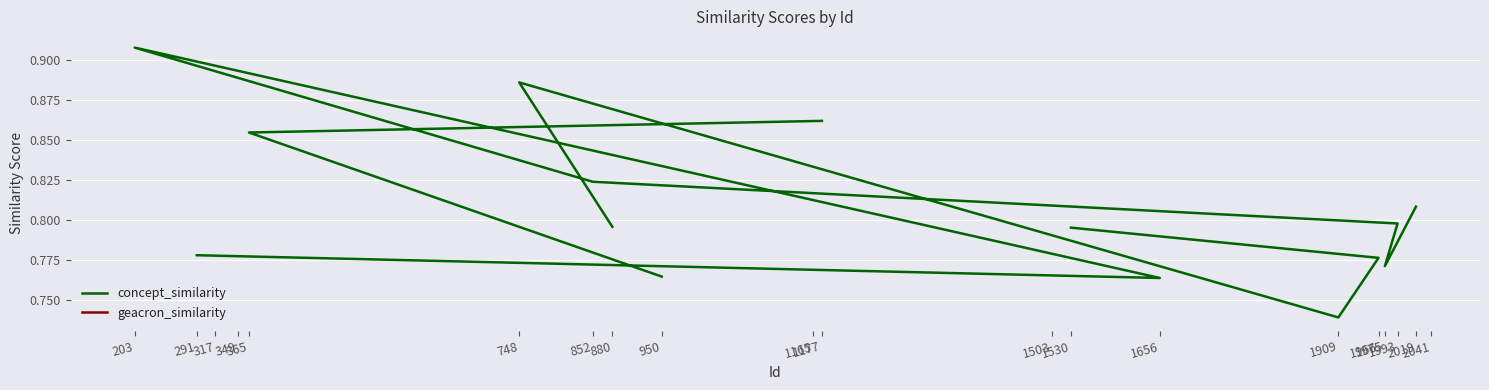

True or false: geacron_similarity and concept_similarity intersect in this chart.

False